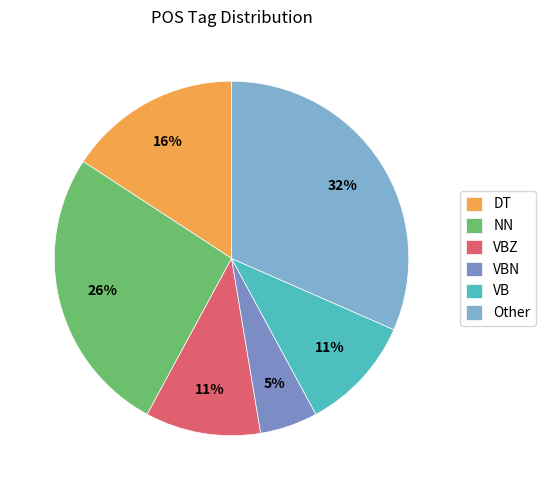

Count the number of slices in the pie.

6